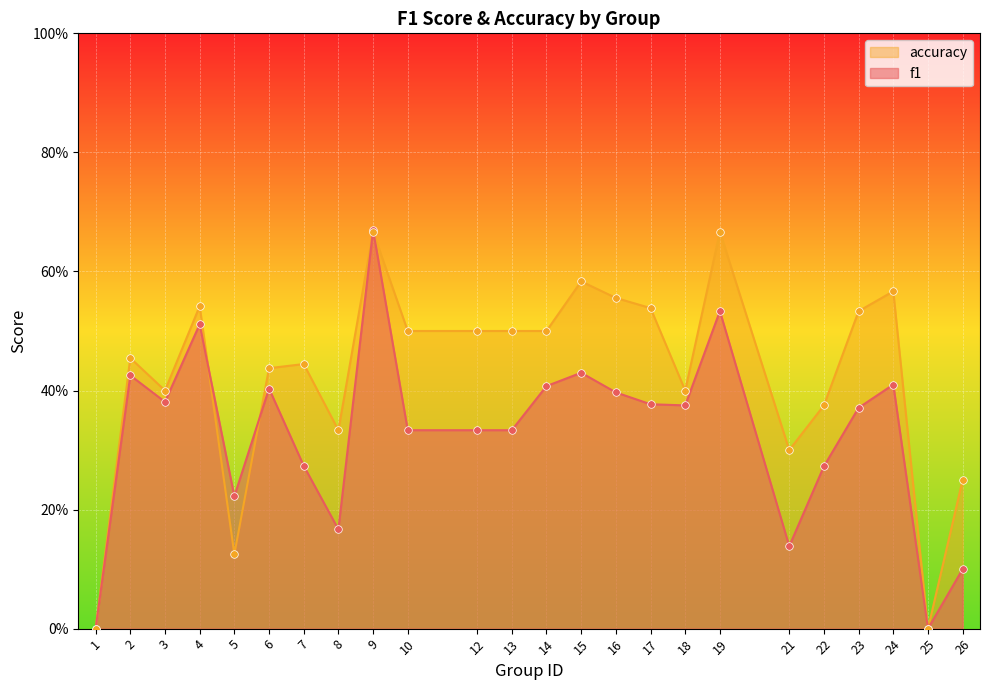

Which series contains the lowest Y value?

f1